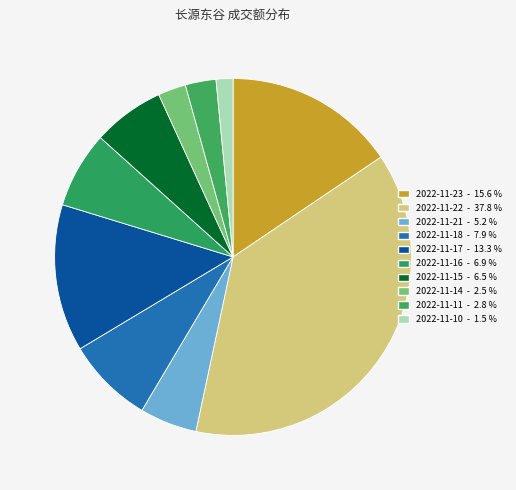

Which category has the smallest portion of the pie?

2022-11-10